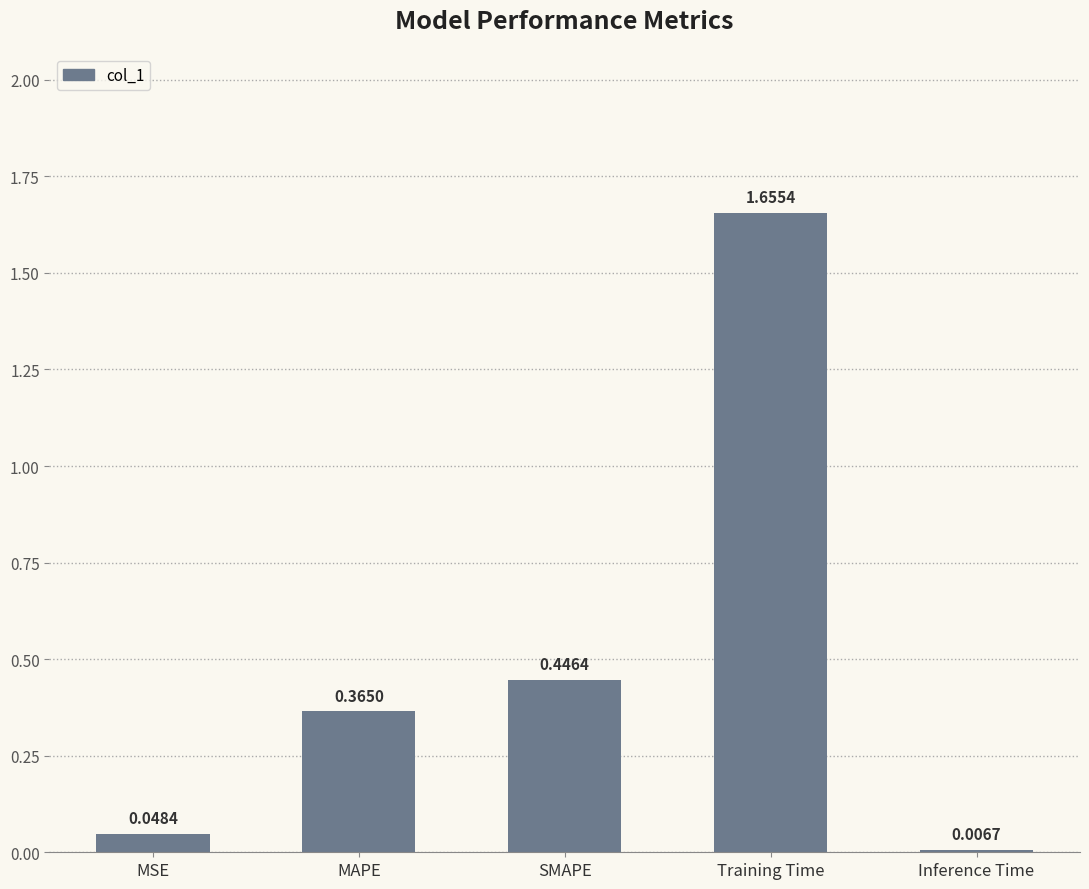

List the labels in order of value, smallest first.

Inference Time, MSE, MAPE, SMAPE, Training Time